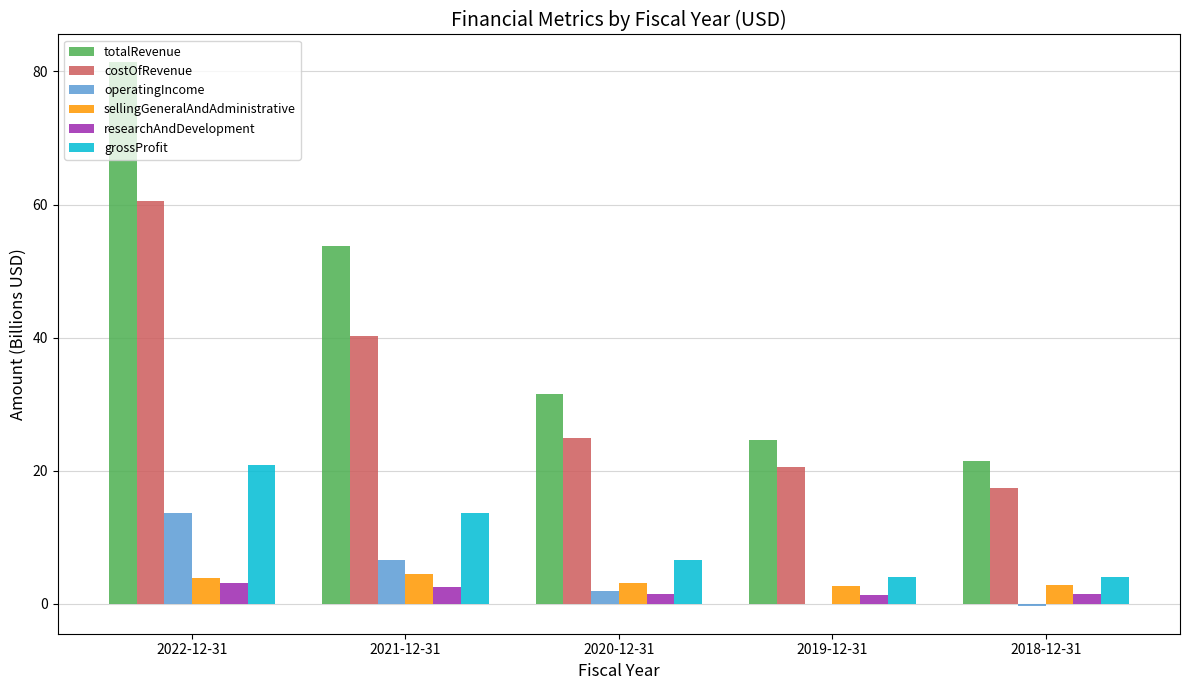

Which series has the largest total across all categories?

totalRevenue